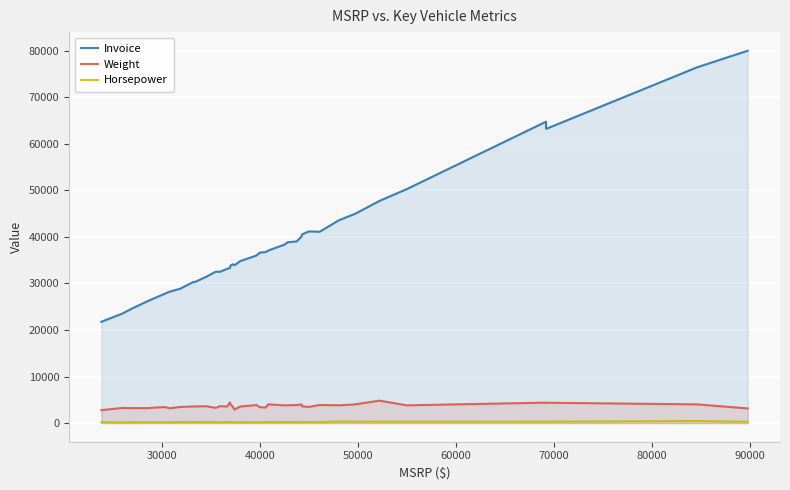

What is the difference between the second highest and second lowest values in the Horsepower series?

170